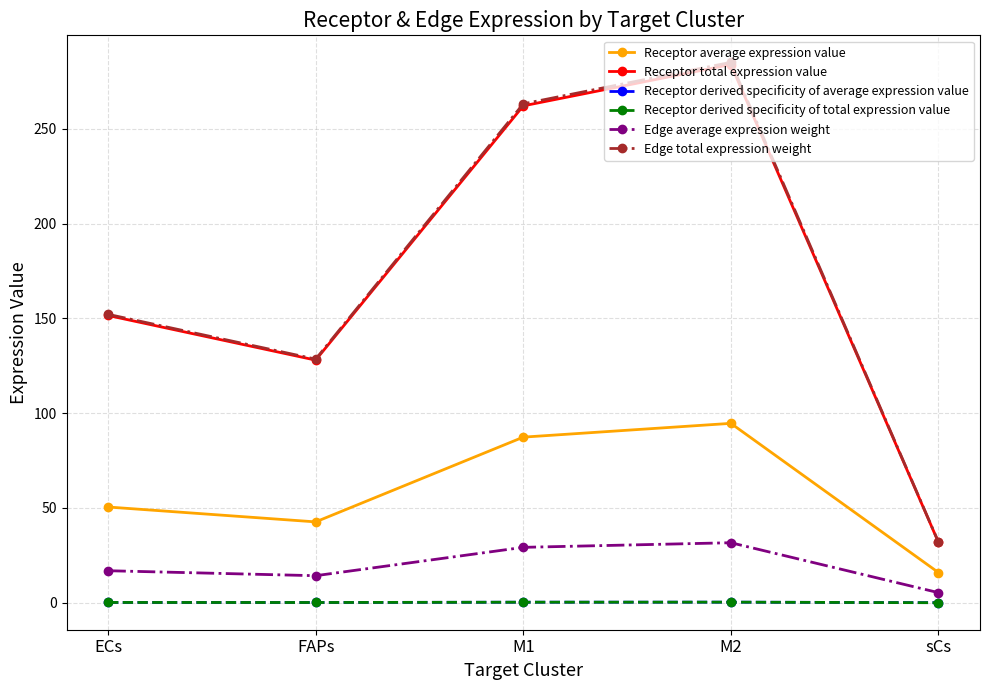

What are all the series names shown in the legend?

Receptor average expression value, Receptor total expression value, Receptor derived specificity of average expression value, Receptor derived specificity of total expression value, Edge average expression weight, Edge total expression weight